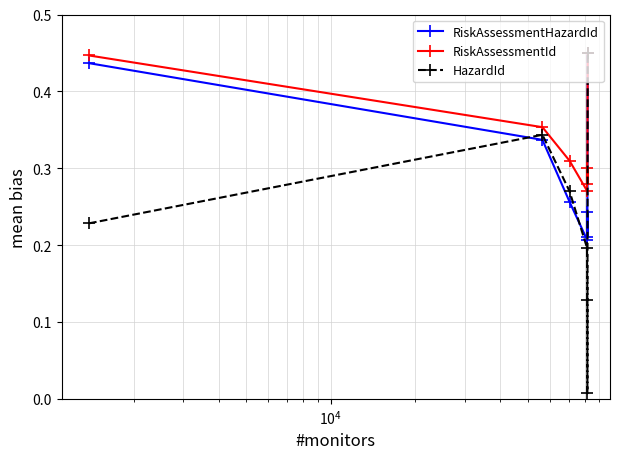

Which series has the largest range (max minus min)?

HazardId